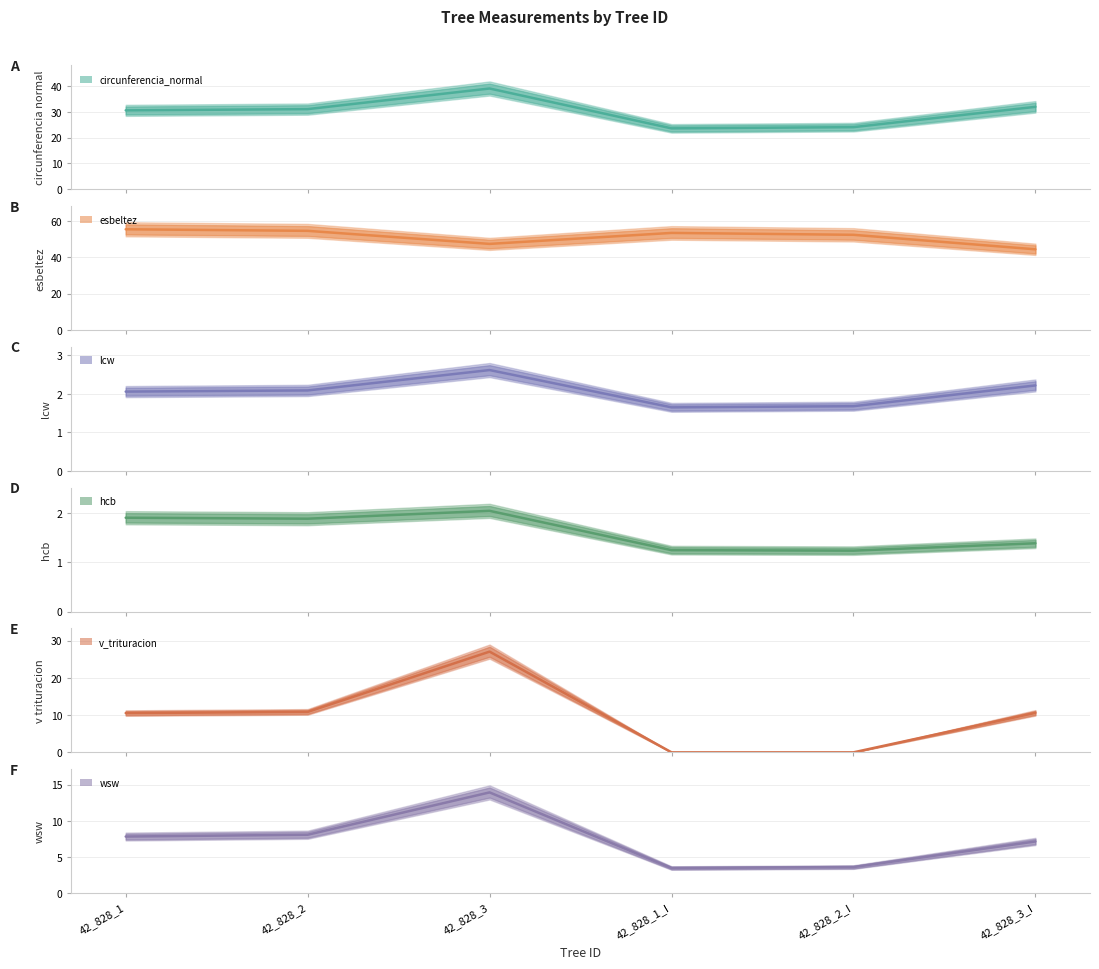

How many lines are shown in the chart?

6